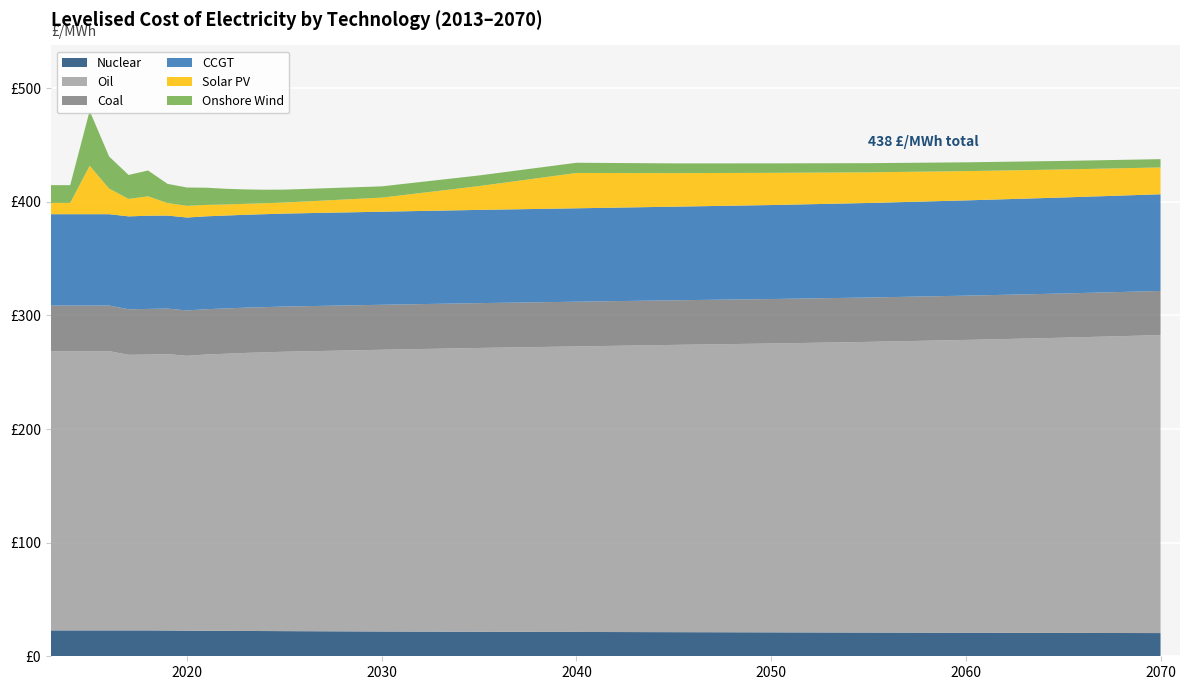

Reading left to right, what are all the values shown in this chart?

Nuclear: 2013=22.8	2014=22.8	2015=22.8	2016=22.8	2017=22.8	2018=22.8	2019=22.7	2020=22.5	2021=22.4	2022=22.4	2023=22.3	2024=22.2	2025=22.1	2030=21.8	2035=21.6	2040=21.4	2045=21.2	2050=21.1	2055=20.9	2060=20.7	2065=20.6	2070=20.4
Oil: 2013=245.8	2014=245.8	2015=245.8	2016=245.8	2017=242.5	2018=242.8	2019=243.3	2020=241.9	2021=243.2	2022=243.9	2023=244.7	2024=245.3	2025=245.9	2030=248.0	2035=249.8	2040=251.3	2045=252.8	2050=254.2	2055=255.8	2060=257.7	2065=259.8	2070=262.3
Coal: 2013=40.1	2014=40.1	2015=40.1	2016=40.1	2017=40.1	2018=40.1	2019=40.0	2020=40.0	2021=39.9	2022=39.9	2023=39.8	2024=39.8	2025=39.8	2030=39.6	2035=39.5	2040=39.4	2045=39.3	2050=39.1	2055=39.1	2060=39.0	2065=38.9	2070=38.8
CCGT: 2013=80.4	2014=80.4	2015=80.4	2016=80.4	2017=81.8	2018=82.0	2019=81.9	2020=81.8	2021=81.7	2022=81.8	2023=81.8	2024=81.8	2025=81.8	2030=81.9	2035=82.1	2040=82.2	2045=82.4	2050=82.7	2055=83.2	2060=83.9	2065=84.5	2070=85.1
Solar PV: 2013=9.9	2014=9.9	2015=42.6	2016=22.5	2017=15.4	2018=17.1	2019=11.0	2020=10.3	2021=10.0	2022=9.7	2023=9.6	2024=9.6	2025=9.7	2030=12.4	2035=21.0	2040=31.1	2045=29.5	2050=28.3	2055=27.0	2060=25.8	2065=24.7	2070=23.6
Onshore Wind: 2013=15.6	2014=15.6	2015=48.3	2016=28.2	2017=21.1	2018=22.7	2019=16.9	2020=16.1	2021=15.1	2022=13.8	2023=12.7	2024=11.9	2025=11.4	2030=9.9	2035=9.4	2040=9.0	2045=8.6	2050=8.3	2055=8.1	2060=7.7	2065=7.5	2070=7.3